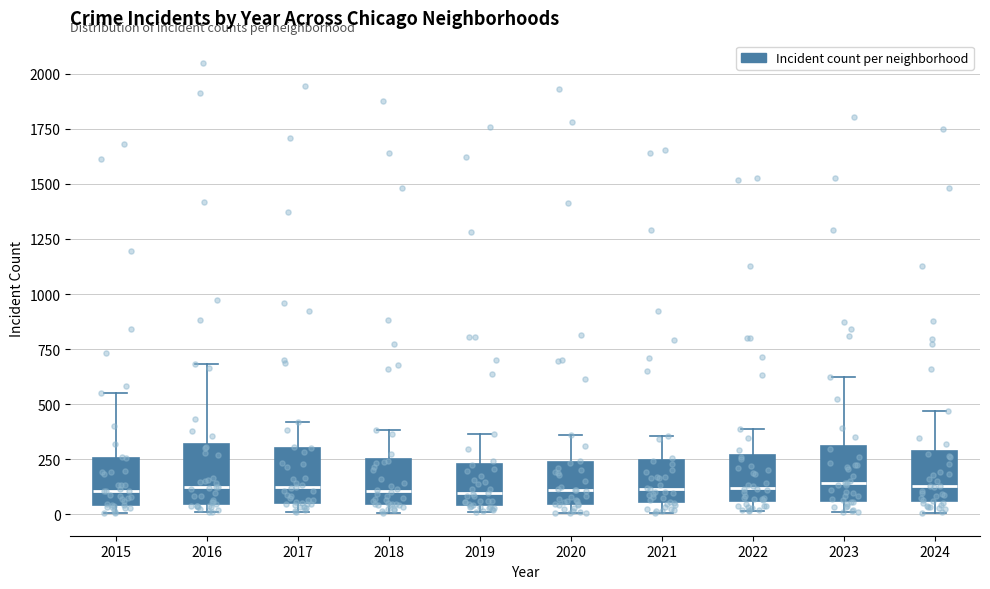

Where does the median line of the box at x = 2020 sit on the y-axis? The values are not printed on the chart, so give them approximately, as read against the axis.

100